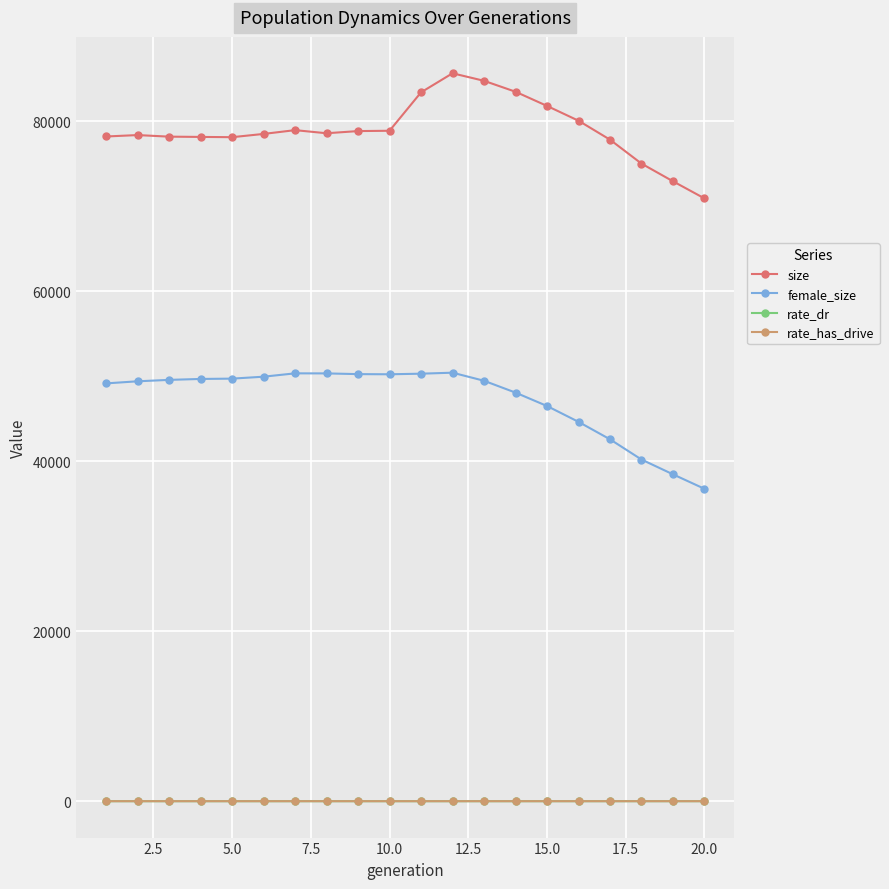

What is the highest value of the rate_dr series?

0.2